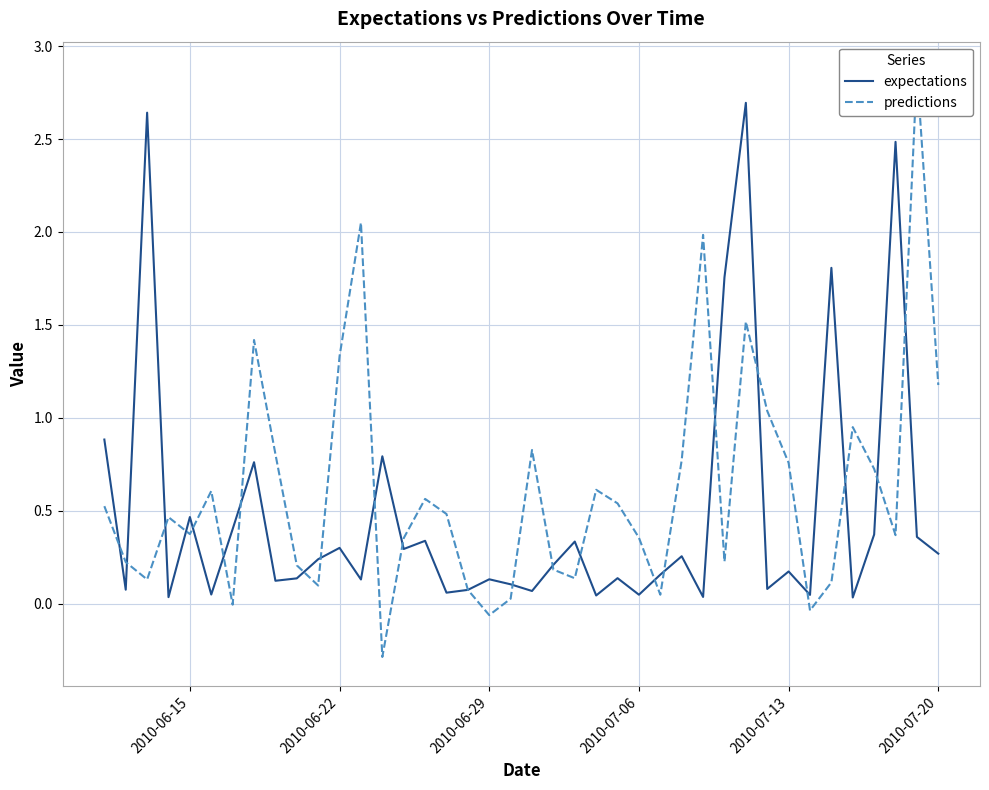

Does the chart display data point markers on the line(s)?

No